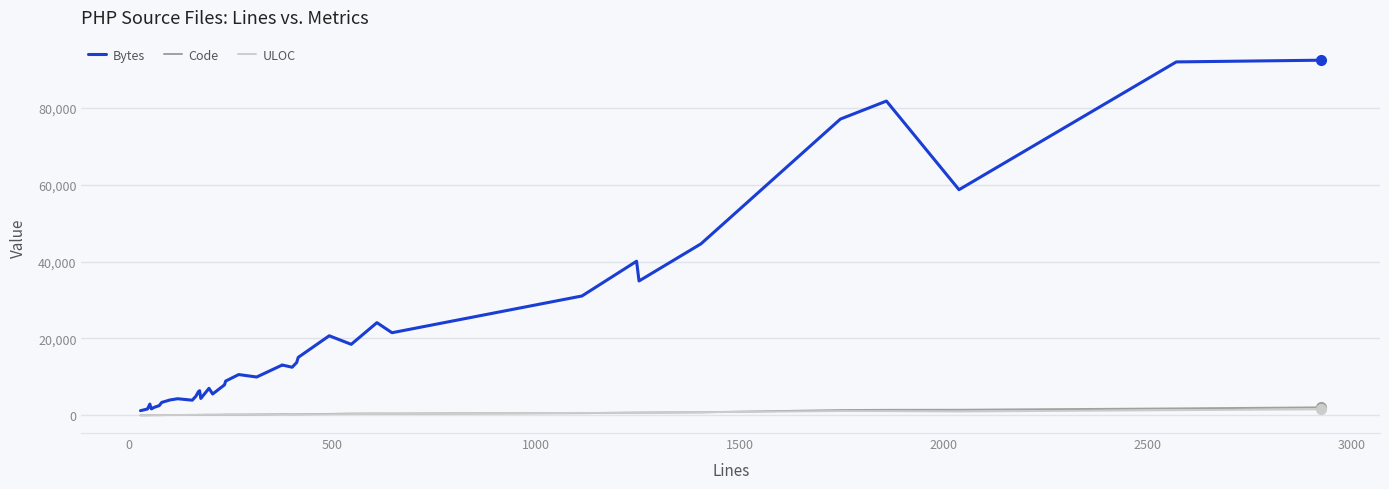

Reading left to right, extract all data points from this chart.

Bytes: 1209	1643	2919	1739	1677	2048	2528	3356	3985	3985	4313	3938	4976	6145	6404	4388	7021	5548	7918	8918	10604	9966	13000	13104	12511	13719	15077	20693	18468	24107	21487	31046	40085	34950	44615	77069	81753	58695	91938	92384
Code: 12	19	30	33	32	41	39	51	73	73	75	109	88	120	128	104	147	124	164	182	175	211	286	309	259	292	281	354	441	456	448	565	705	706	787	1358	1426	1443	1792	2066
ULOC: 26	34	43	41	39	47	55	64	80	80	80	106	110	119	123	122	147	139	151	165	172	195	262	238	258	261	248	275	326	410	397	628	640	656	803	1114	1087	989	1341	1556